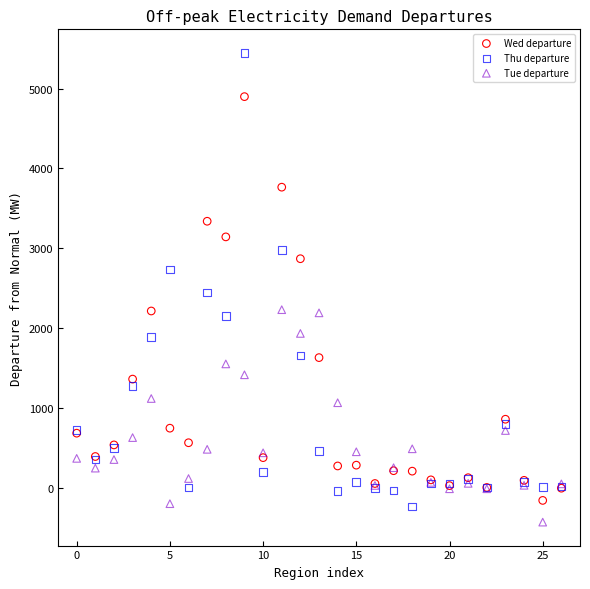

Which series contains the lowest Y value?

Tue departure